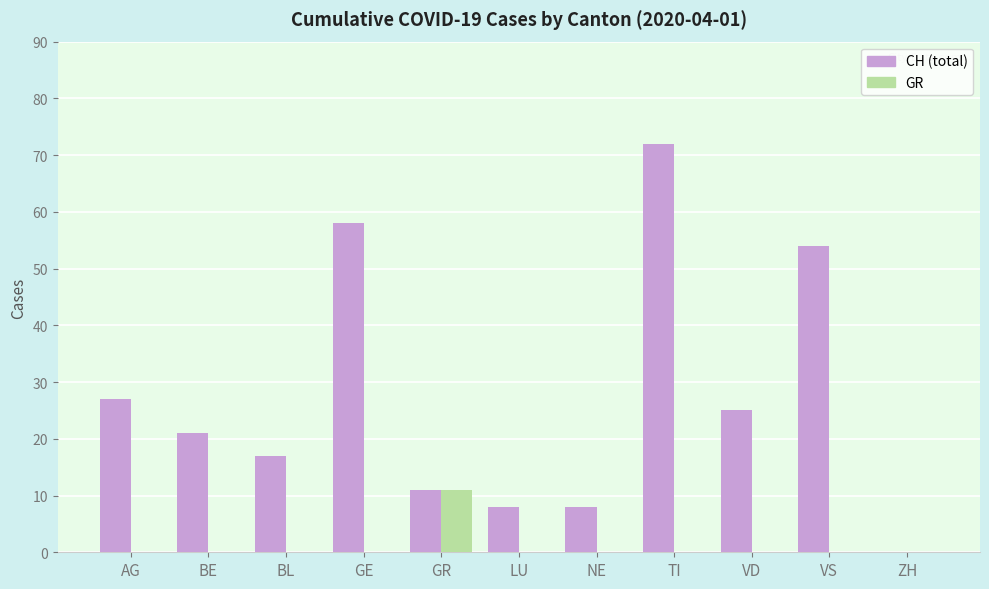

At which label does GR reach its peak?

GR